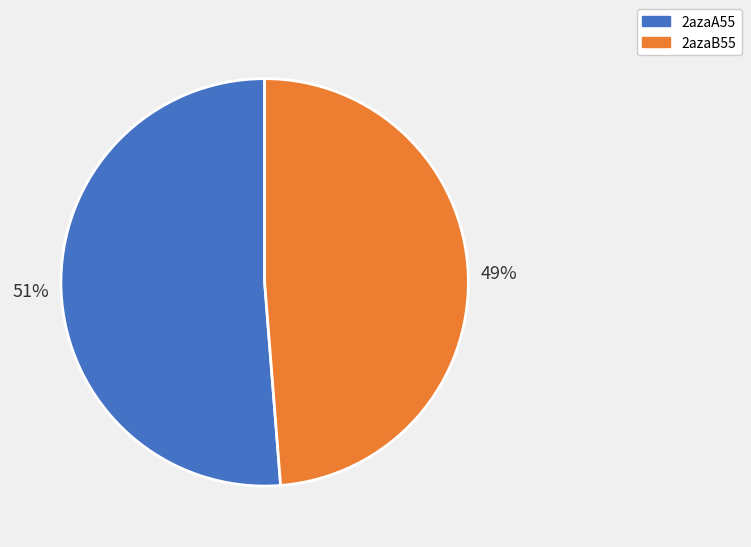

To the nearest percent, what is the combined percentage of 2azaA55 and 2azaB55?

100%